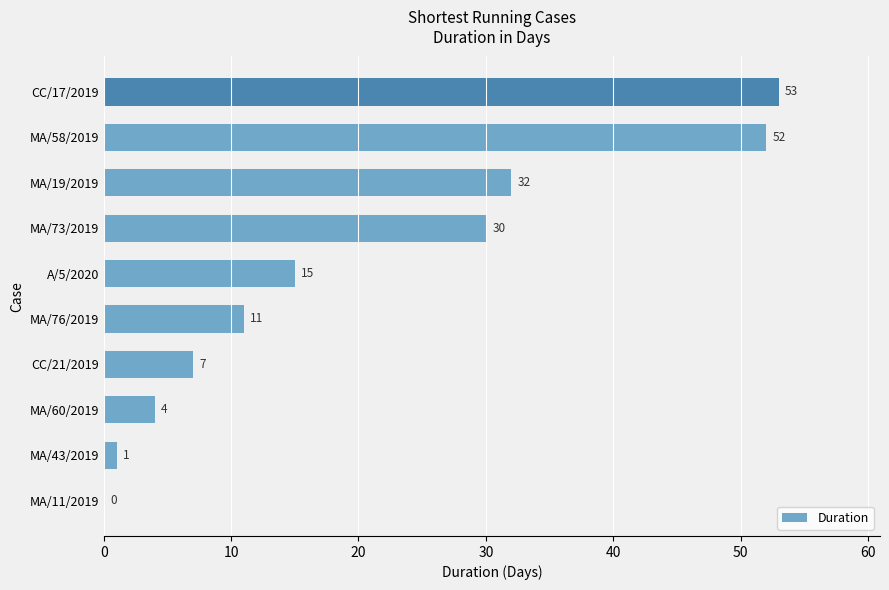

The value at MA/11/2019 is 0. True or false?

True